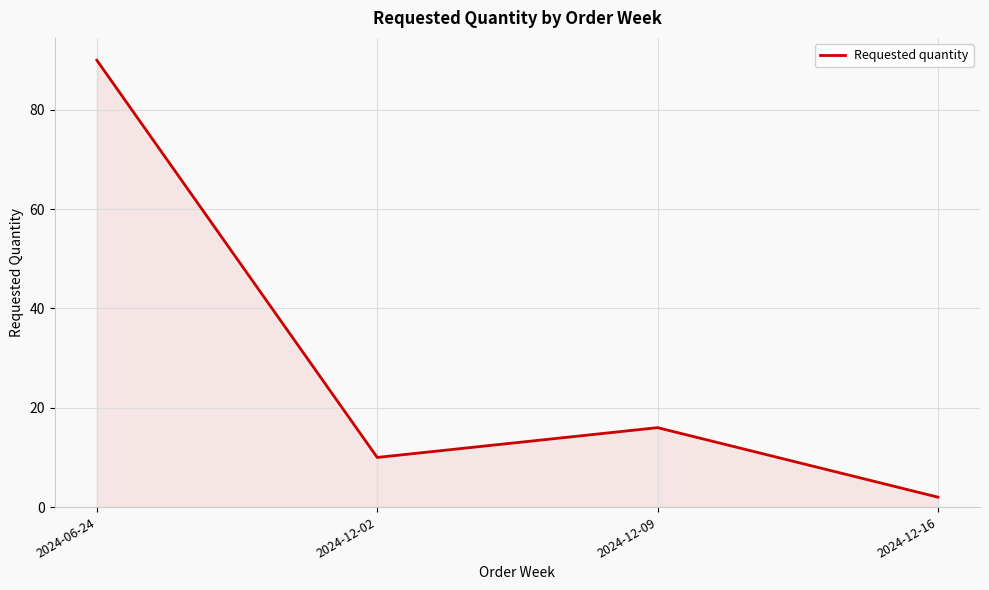

Which category has the highest value across all series?

2024-06-24